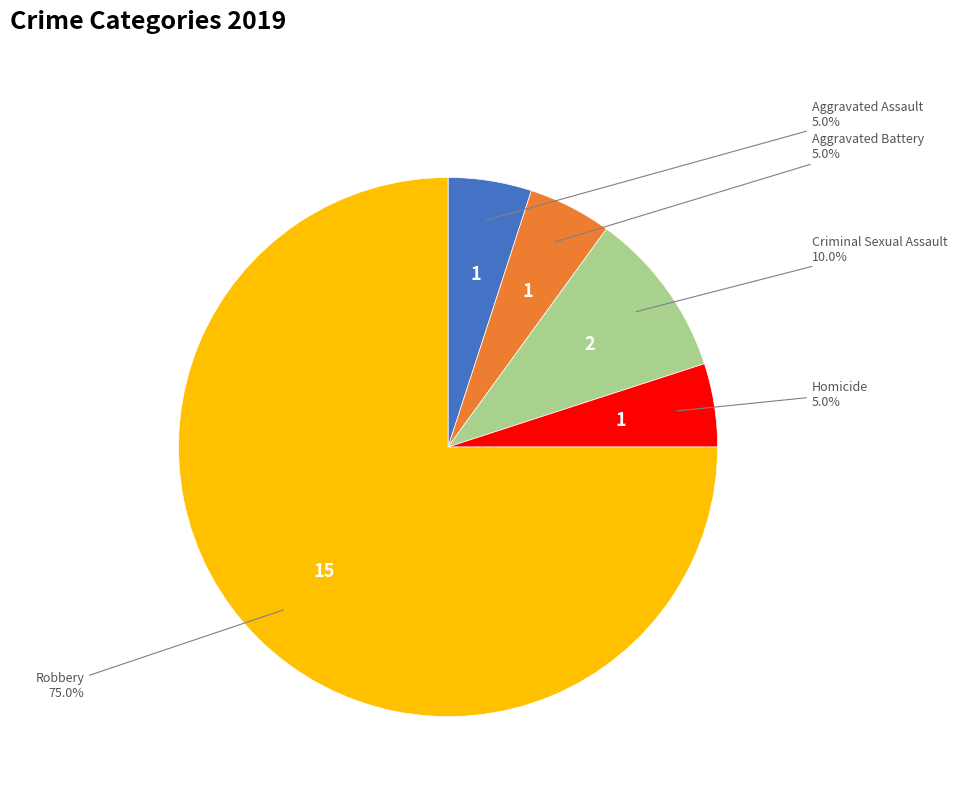

Is there a majority slice in this chart?

Yes